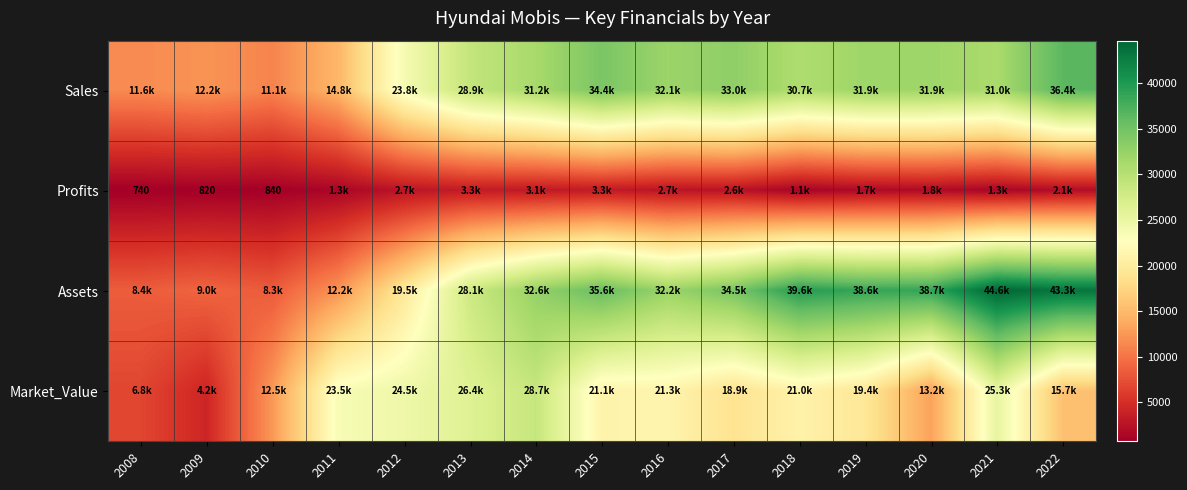

At which label does Sales reach its peak?

2022